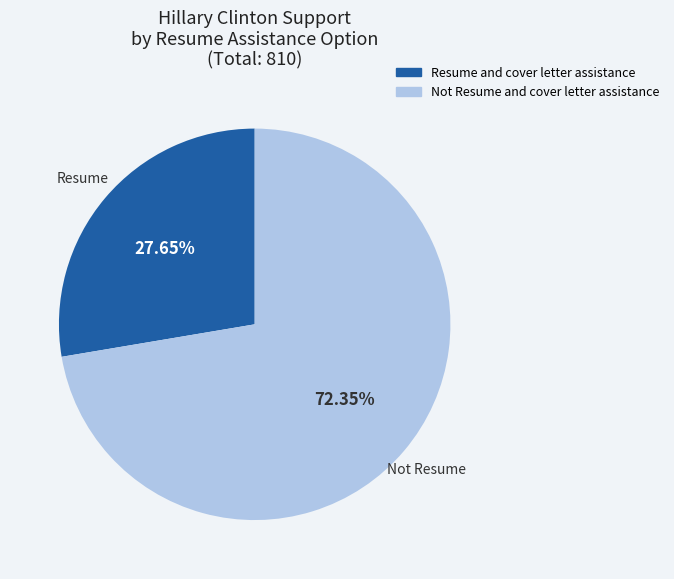

Which category has the smallest portion of the pie?

Resume and cover letter assistance